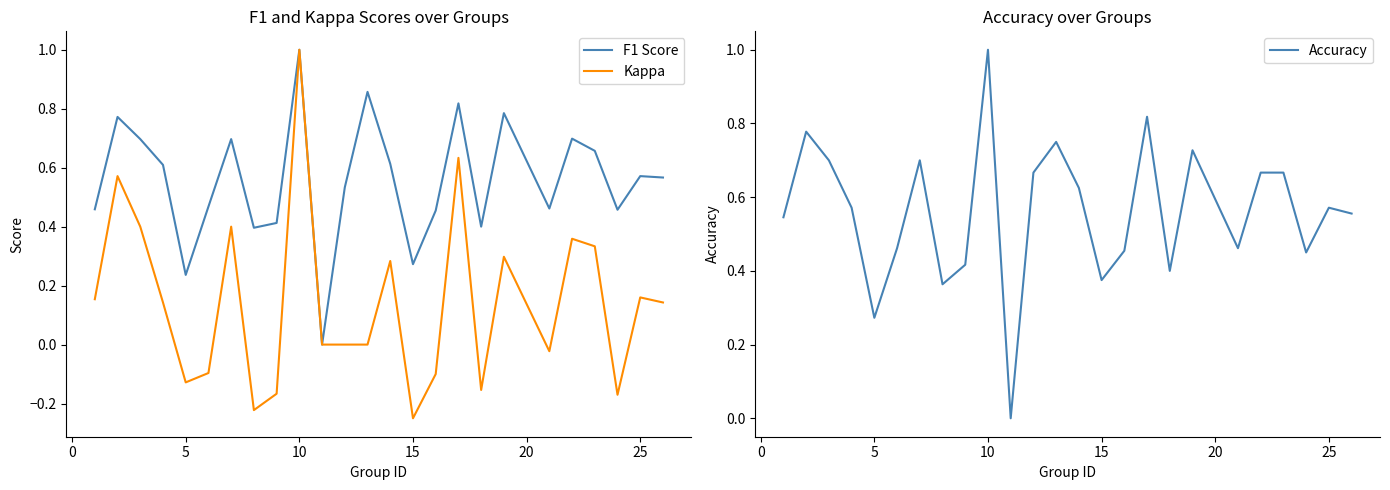

At which label does Kappa reach its minimum?

15